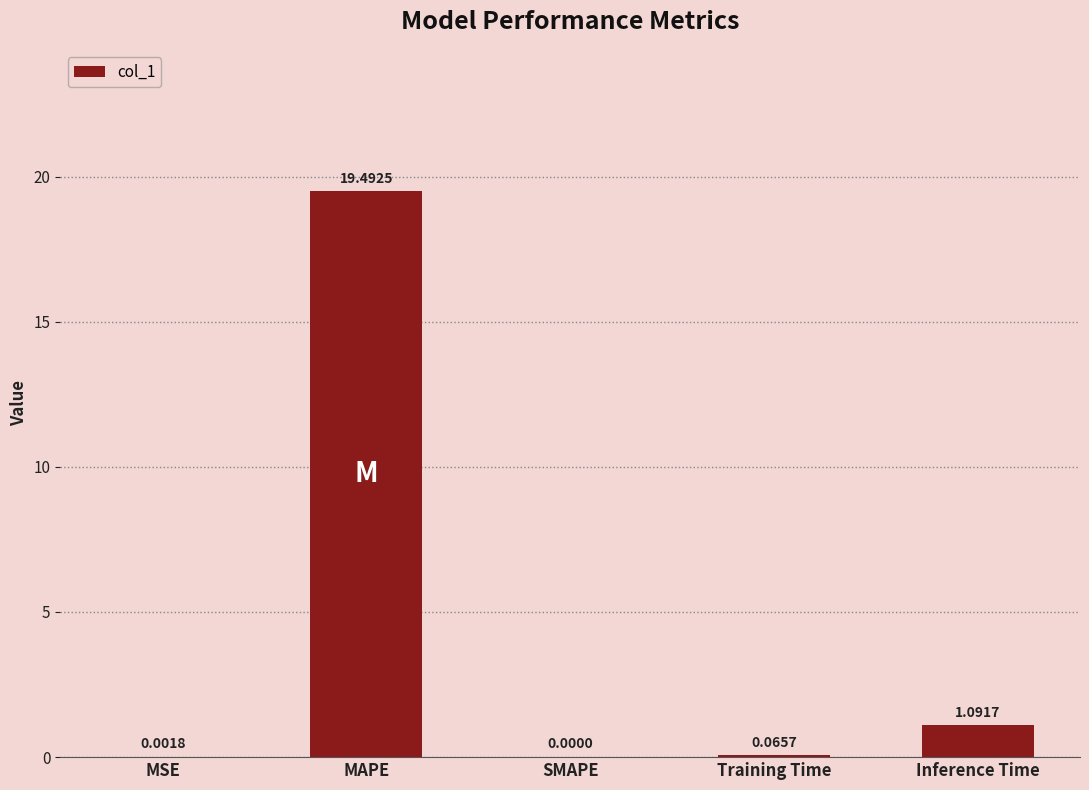

How many categories are shown in the chart?

5